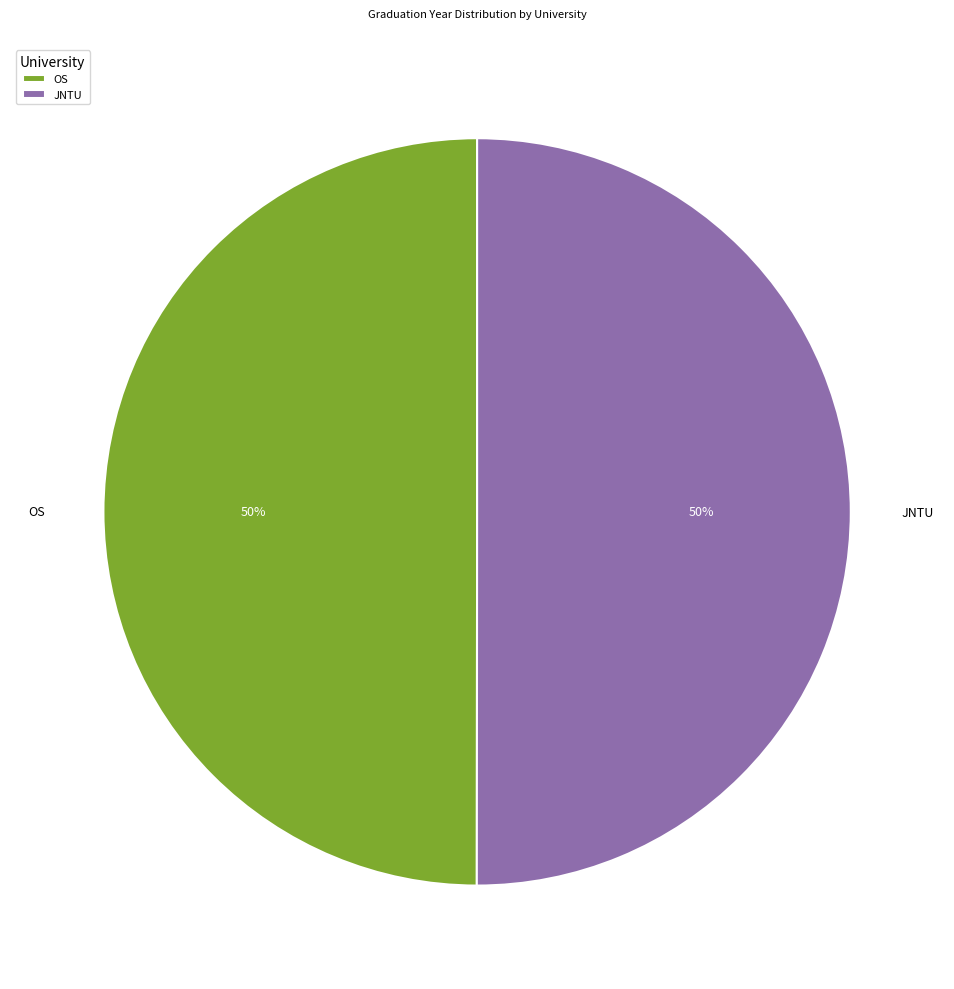

True or false: JNTU accounts for 64% of the total.

False